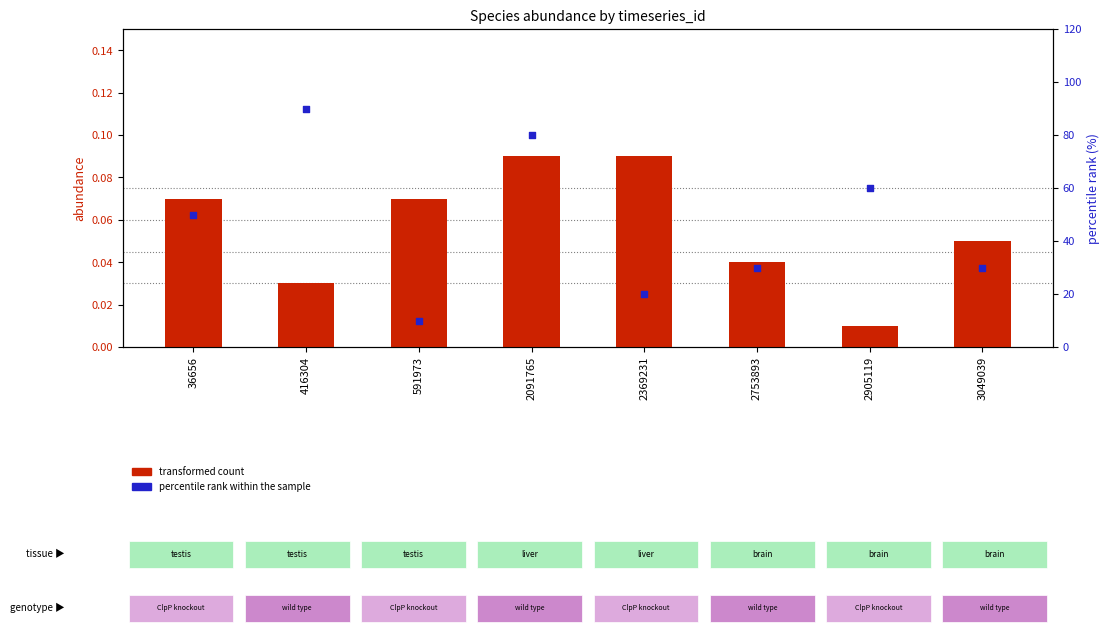

What is the total value across all series at 3049039?

30.1